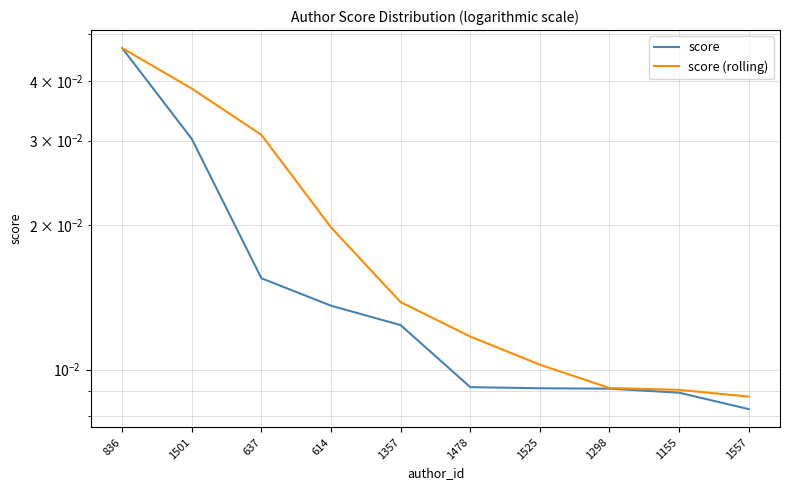

True or false: score has a value of 0.0 at 1478.

True